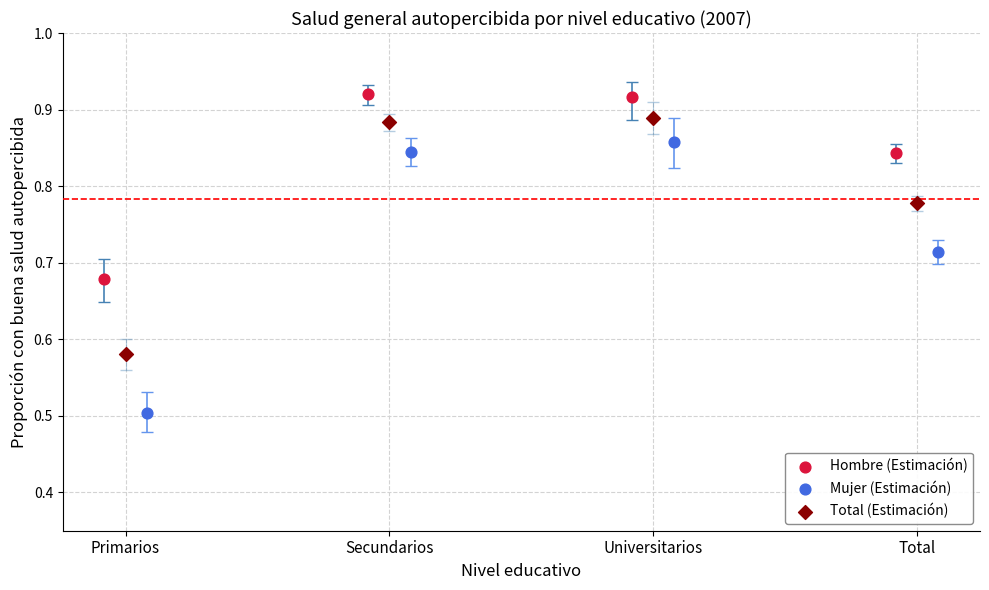

Which series reaches the minimum Y coordinate?

Mujer (Estimación)